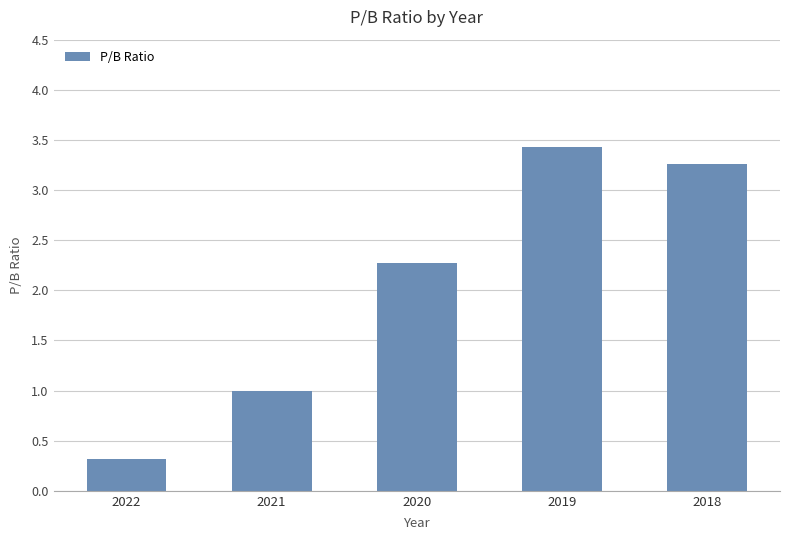

What is the sum of the values at 2018 and 2022?

3.6